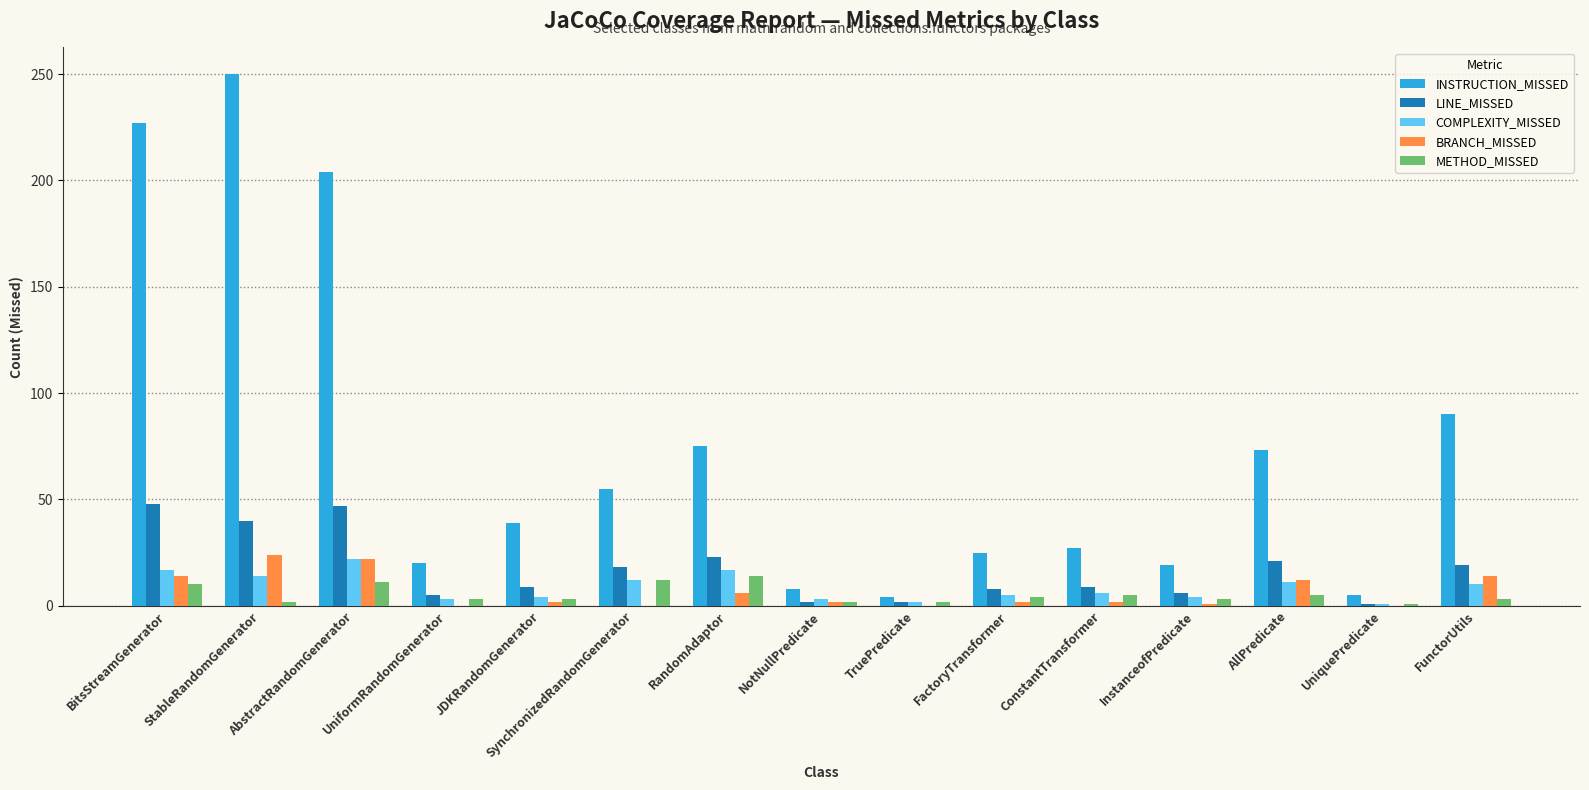

What is the sum of all COMPLEXITY_MISSED values?

131